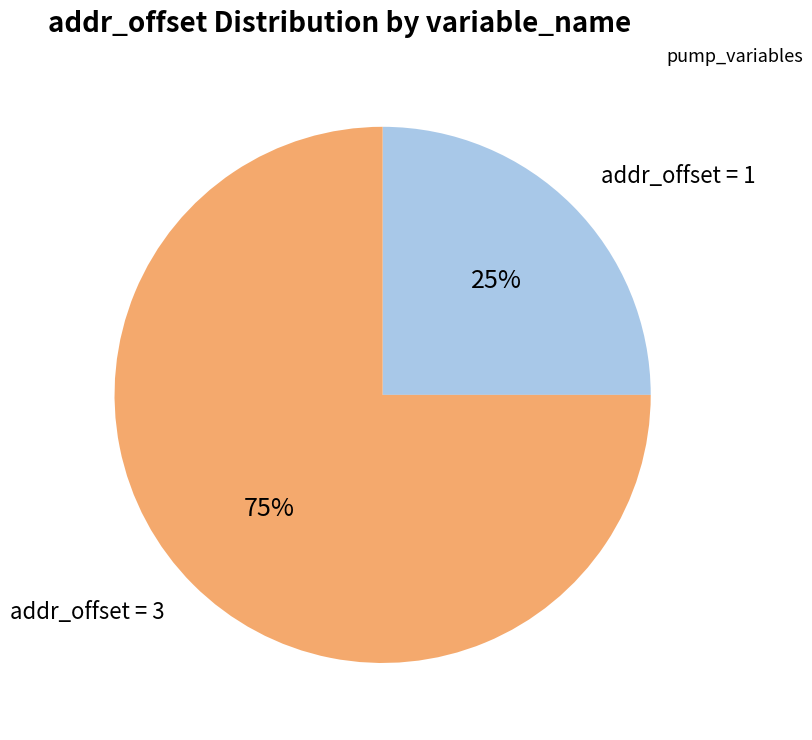

To the nearest percent, what is the average slice percentage?

50%